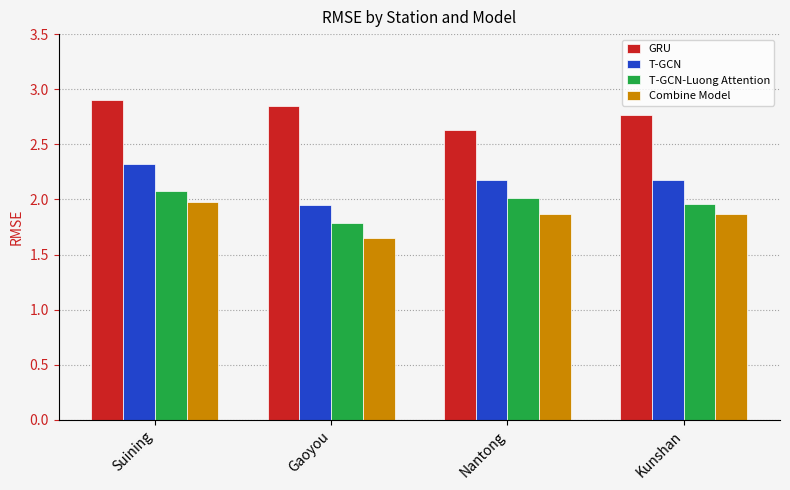

At which category does the chart reach its peak across all series?

Suining